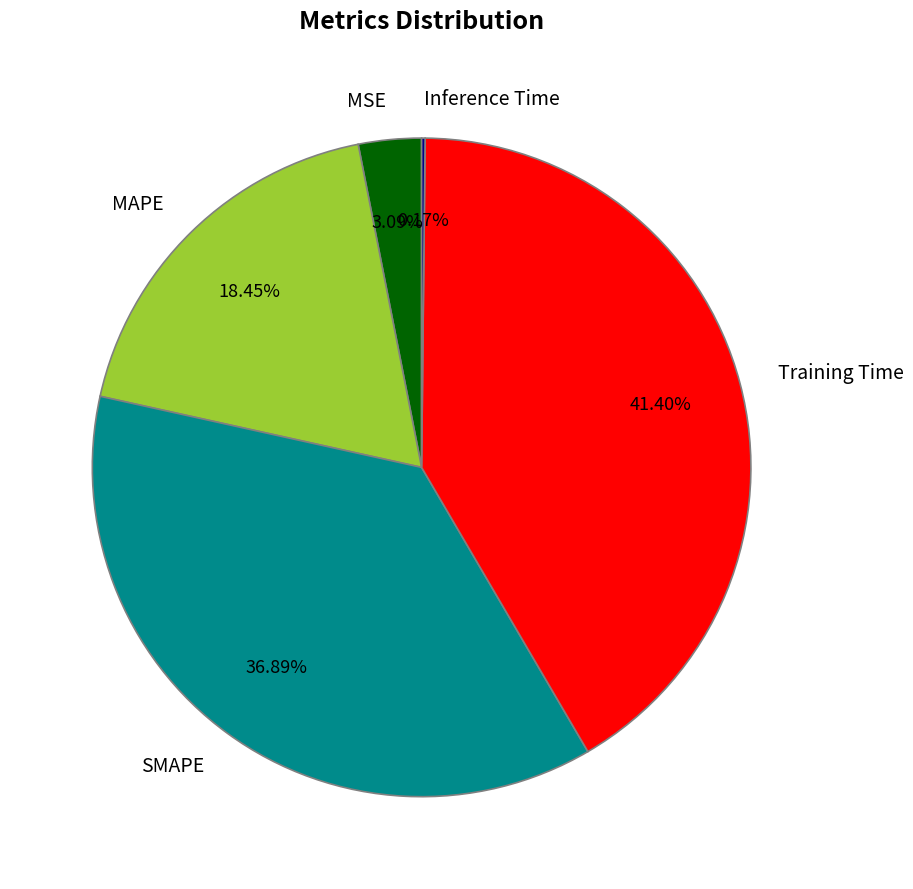

Is there any slice that represents more than half of the pie?

No